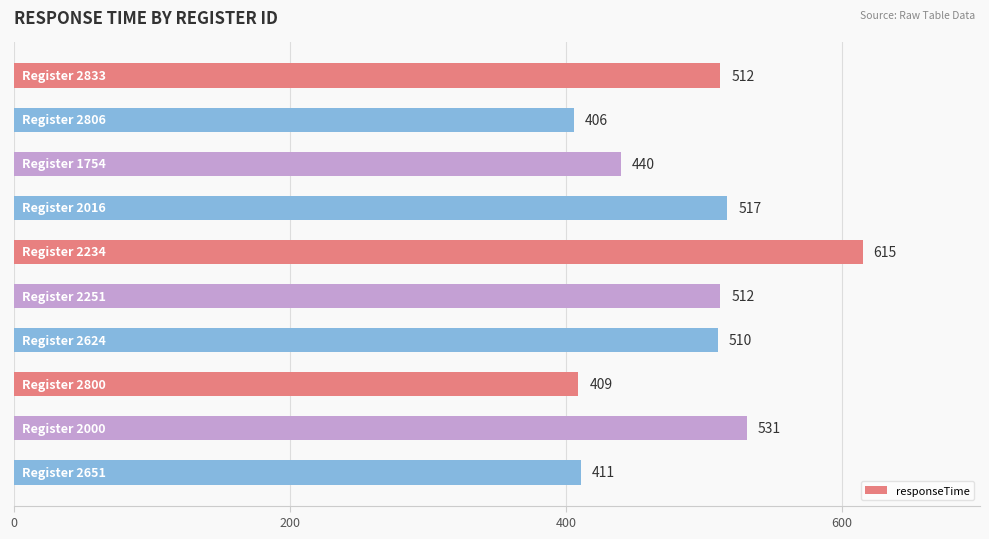

What is the difference between the maximum and minimum values?

209